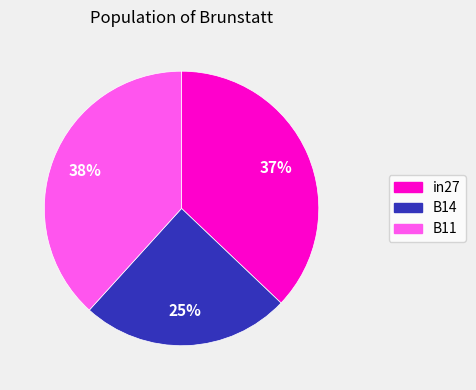

To the nearest percent, what is the average slice percentage?

33%